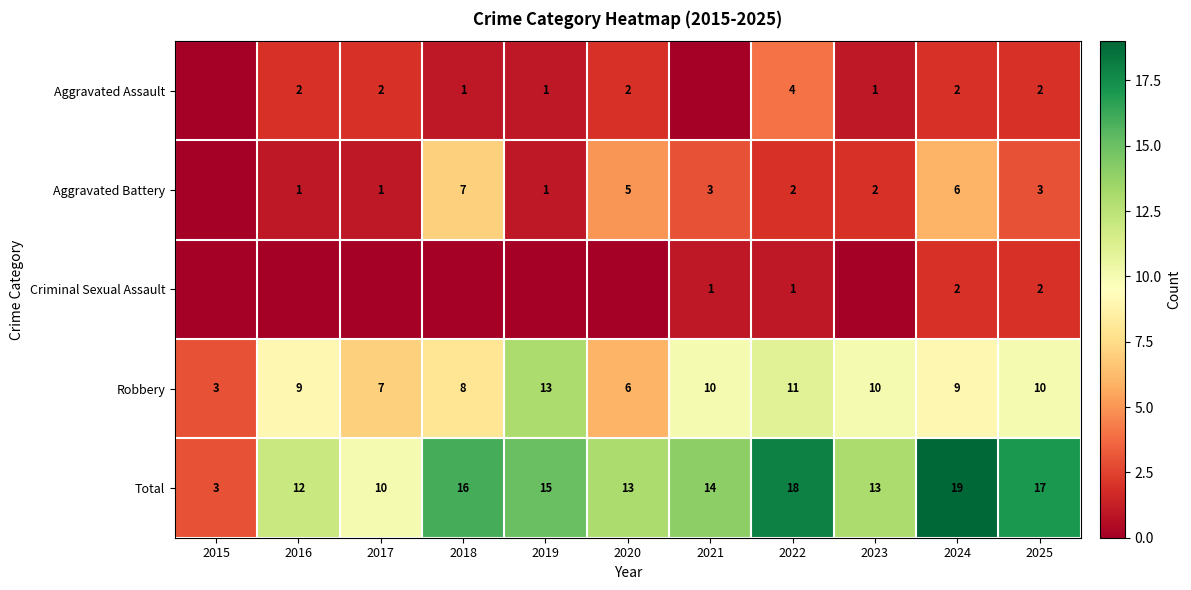

What is the maximum value shown in the chart?

19